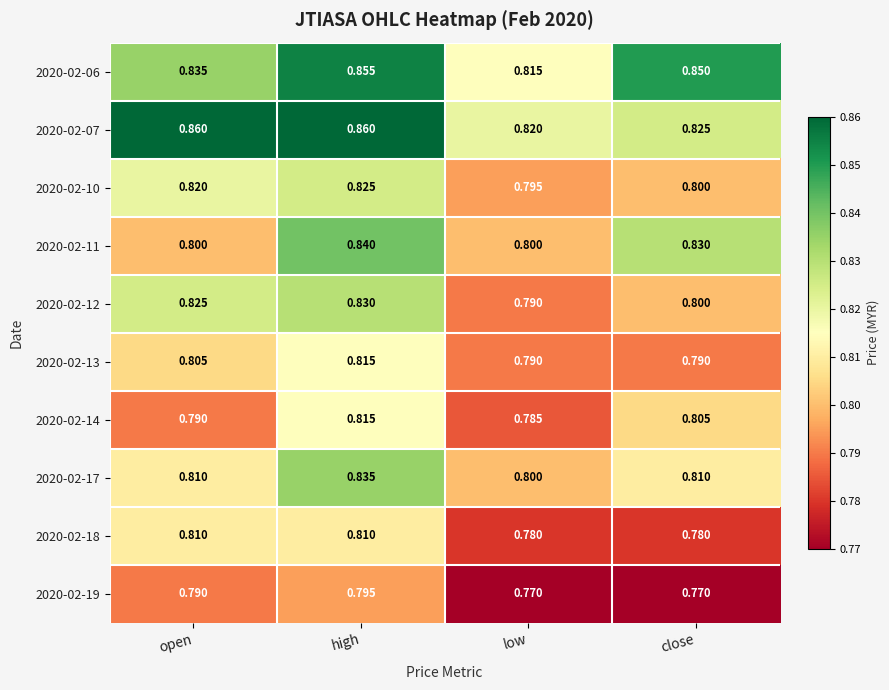

At which category is the sum across all series the highest?

high